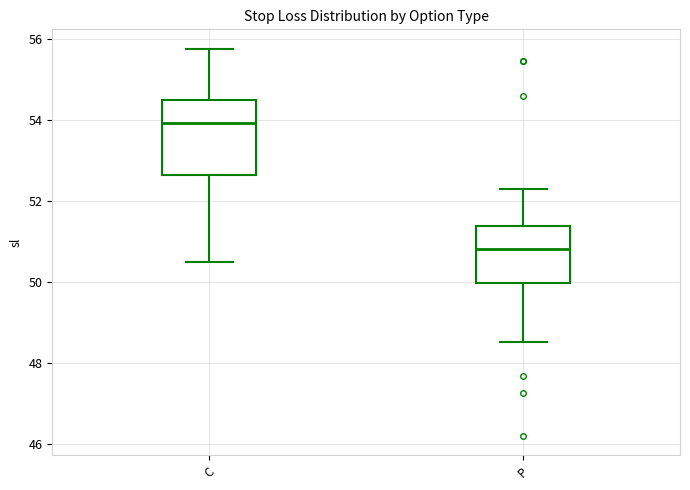

Reading left to right, read every box against the y-axis: the position of its median line, the range the box covers, and the ends of its whiskers. The values are not printed on the chart, so give them approximately, as read against the axis.

C: median 54.0, box 52.6 to 54.4, whiskers 50.6 to 55.8
P: median 50.8, box 50.0 to 51.4, whiskers 48.6 to 52.2